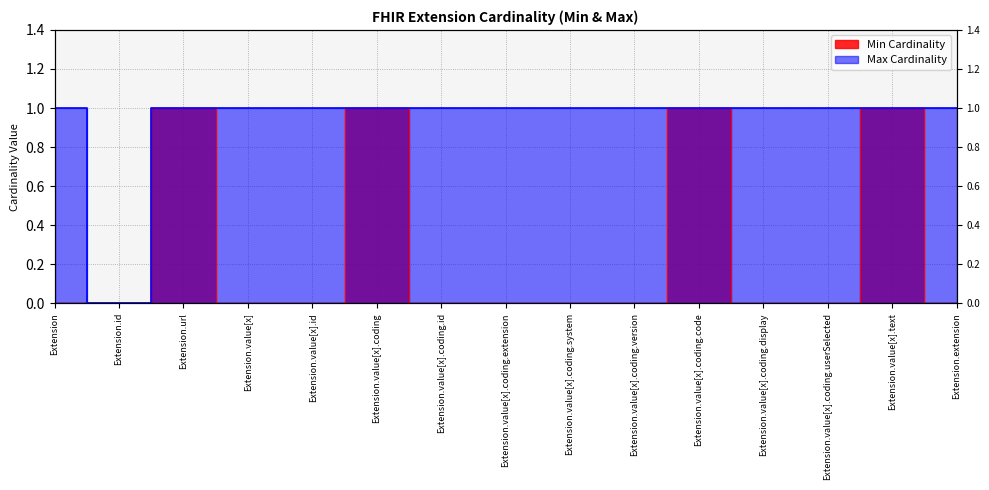

True or false: Max Cardinality and Min Cardinality cross at least once.

False